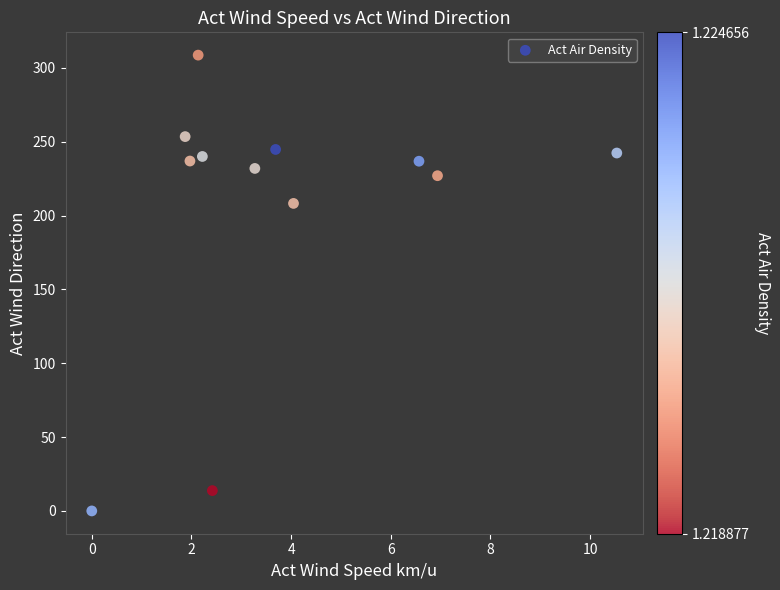

What is the average Y value?

203.7